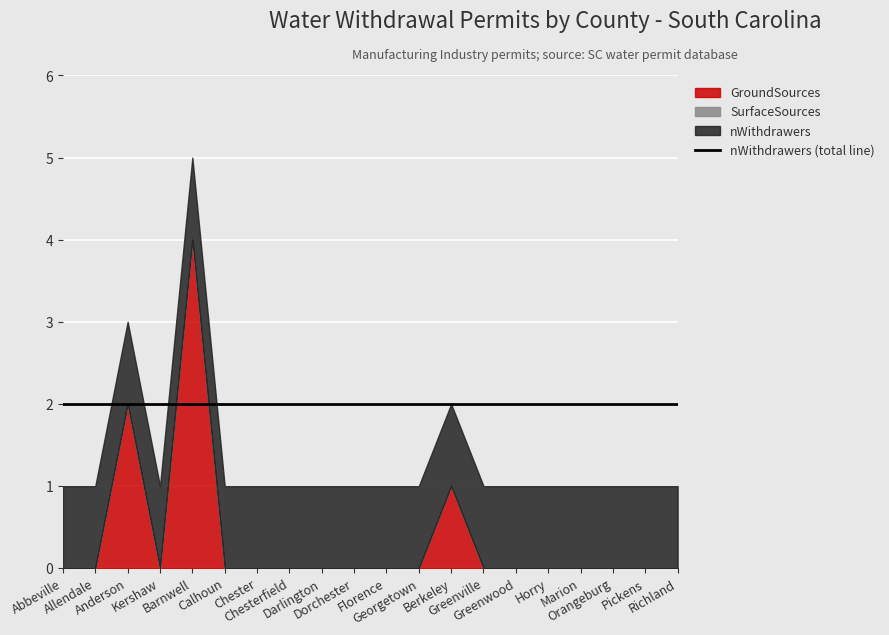

True or false: nDistributors has more than 0 points higher than both neighbors.

False